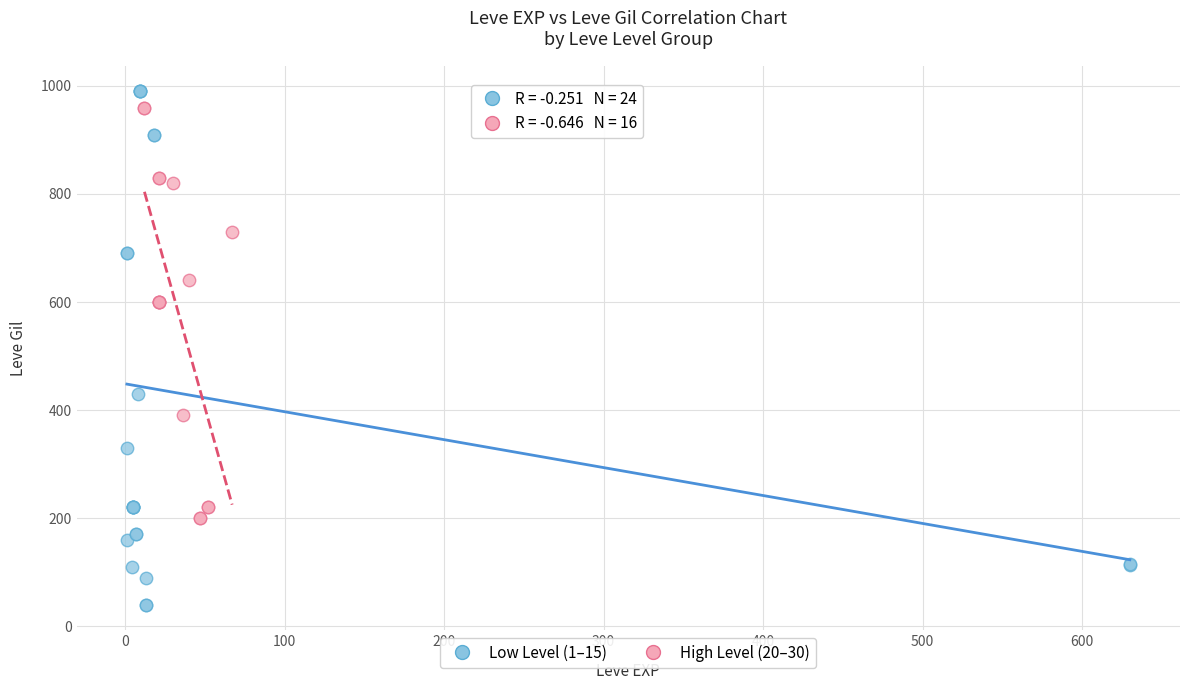

Which series has the largest Y range (max minus min)?

Low Level (1–15)